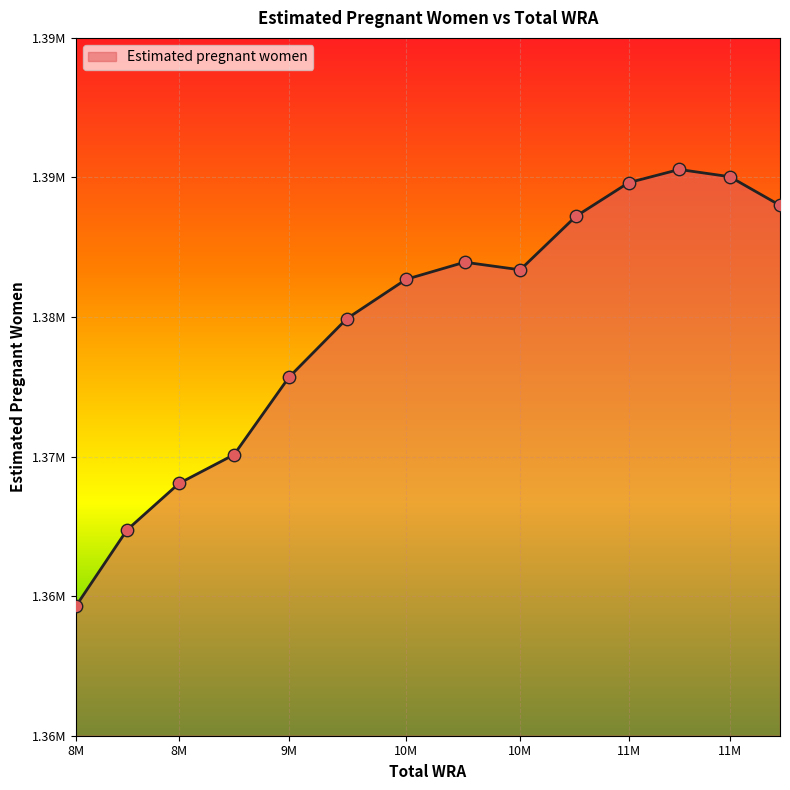

Does the chart have visible grid lines?

Yes